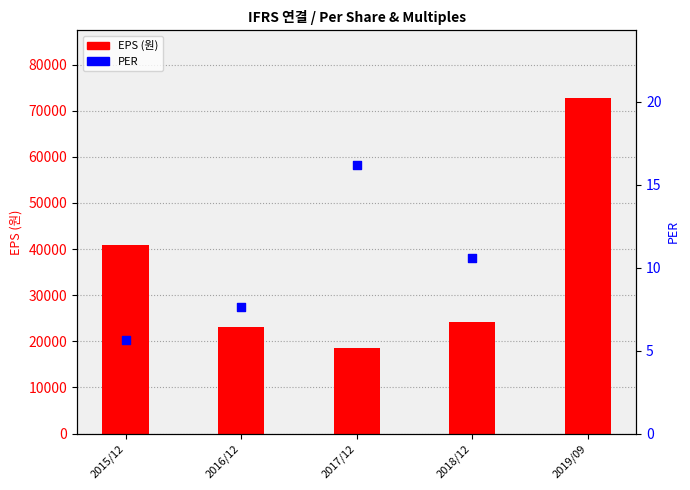

What is the change in value from 2017/12 to 2018/12?

-5.6